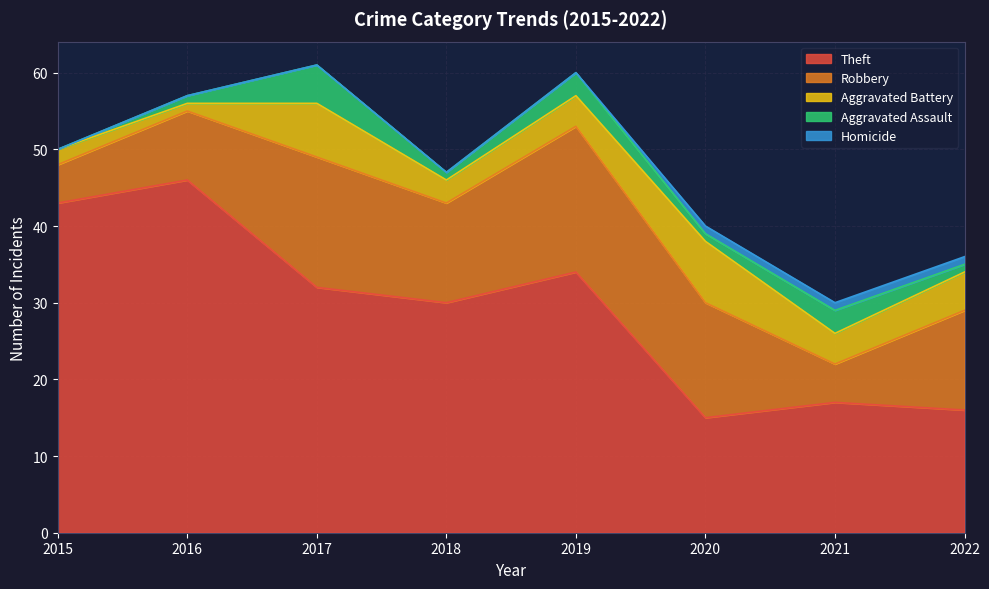

At which label is Robbery closest to 12?

2018